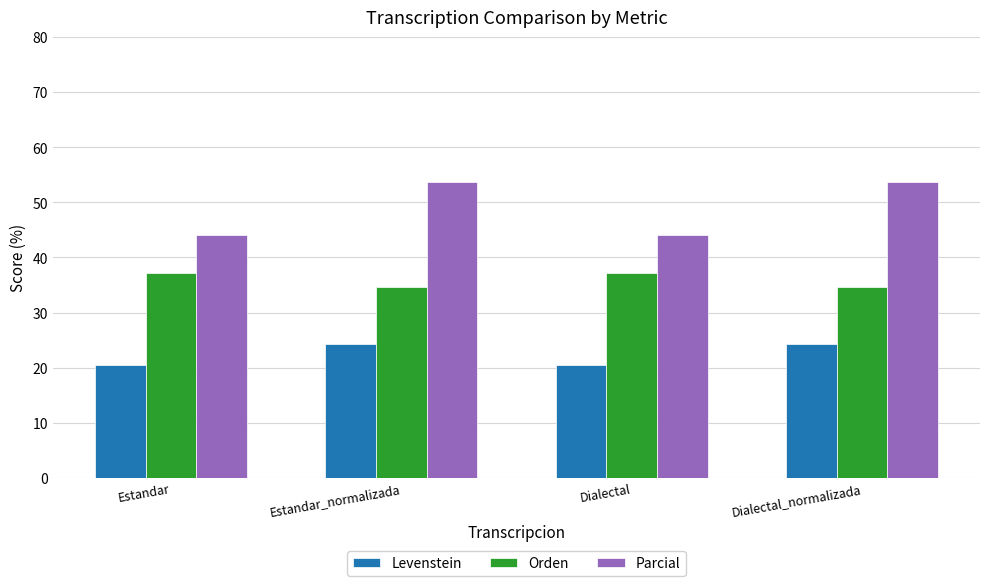

What is the average value of the Levenstein series?

22.4